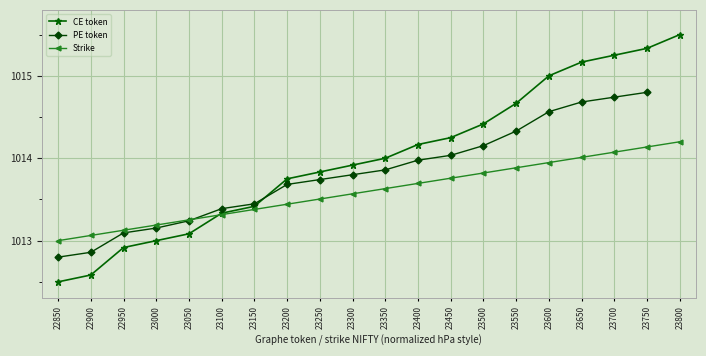

What is the maximum value for CE token?

1015.5